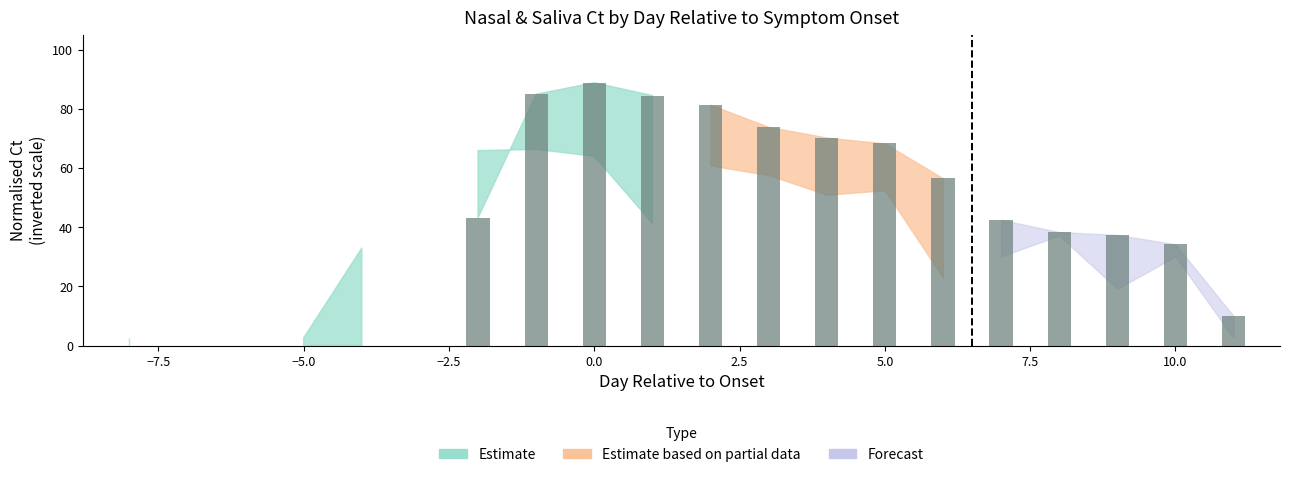

What is the greatest value displayed?

88.8